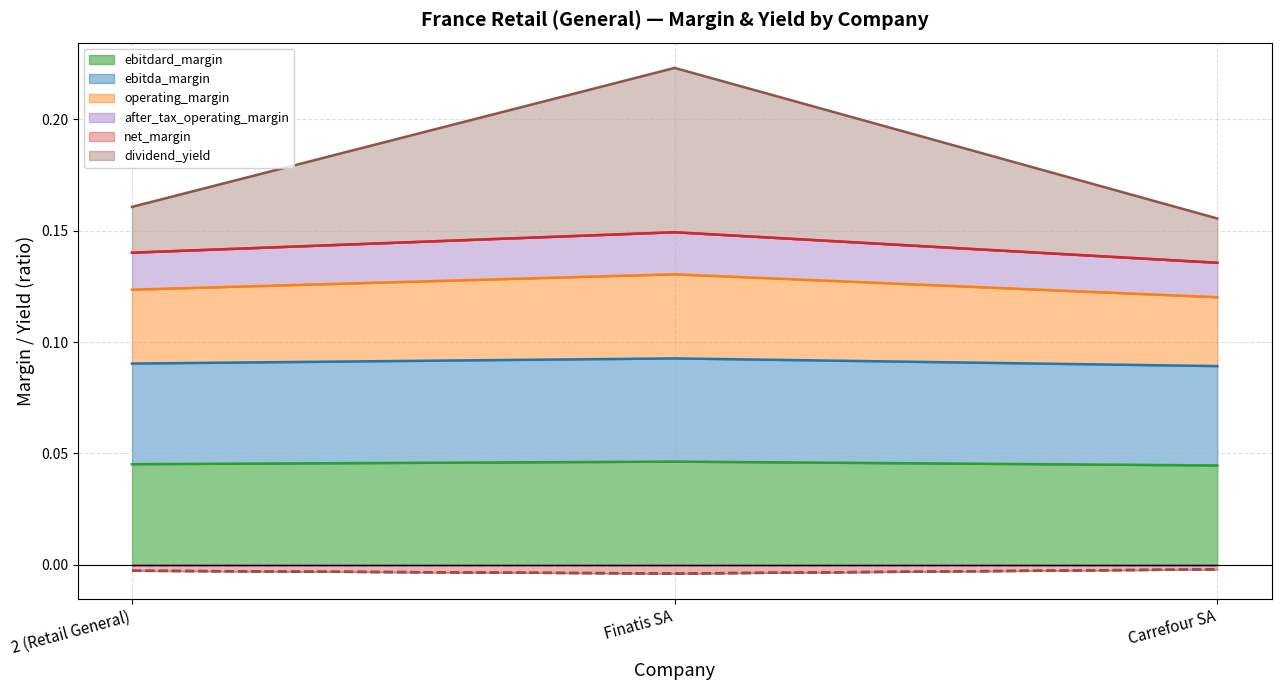

True or false: dividend_yield has a value of 0.2 at Finatis SA.

True